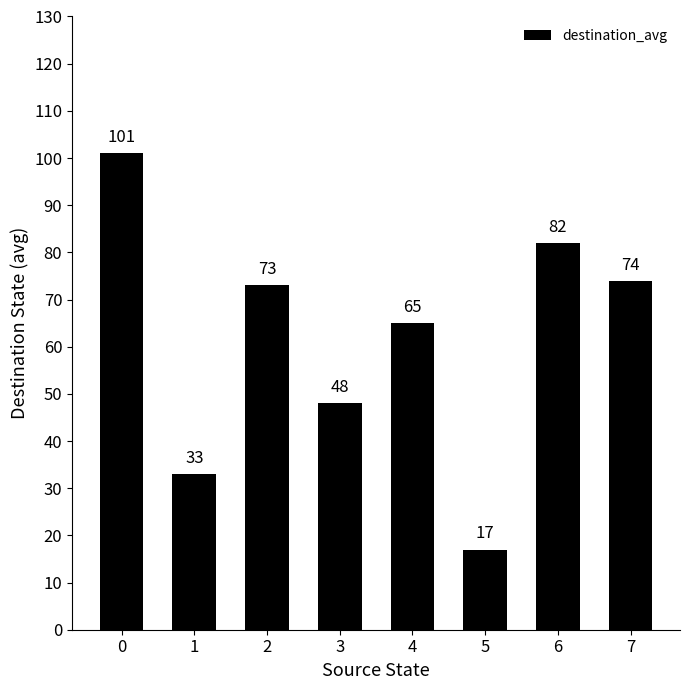

What is the difference between the values at 7 and 5?

57